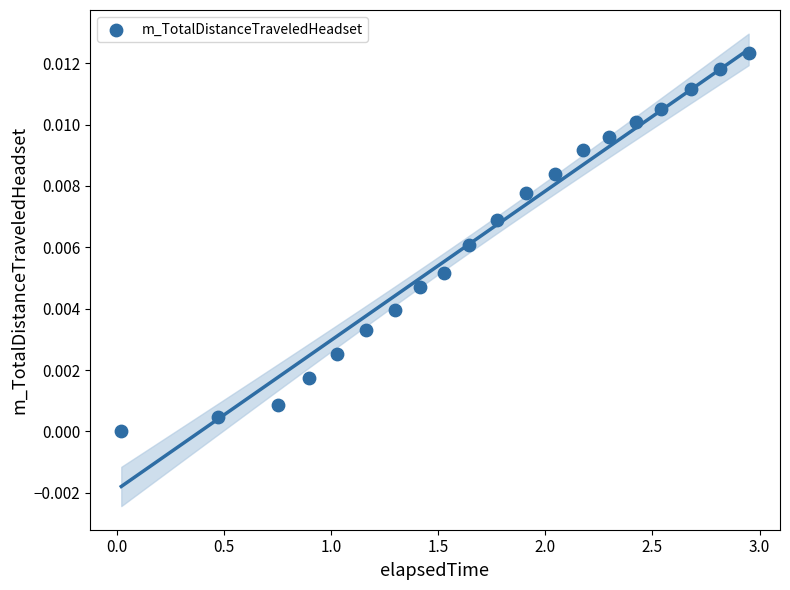

What is the range of X values (max minus min)?

2.9